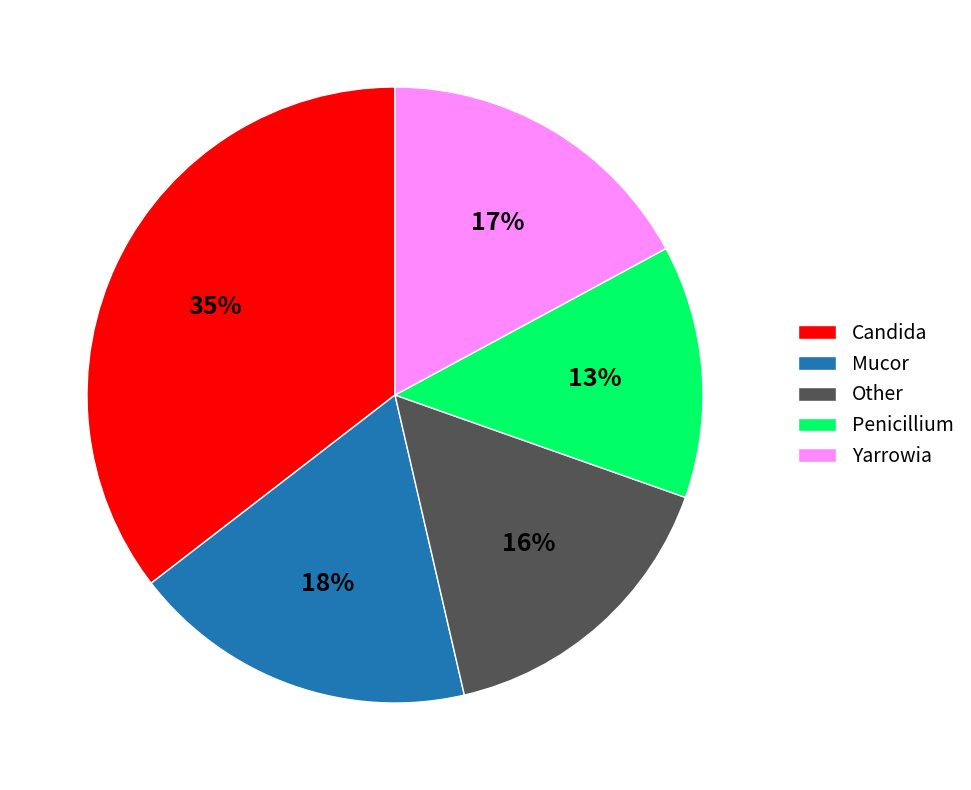

The Mucor slice represents 18% of the pie. True or false?

True